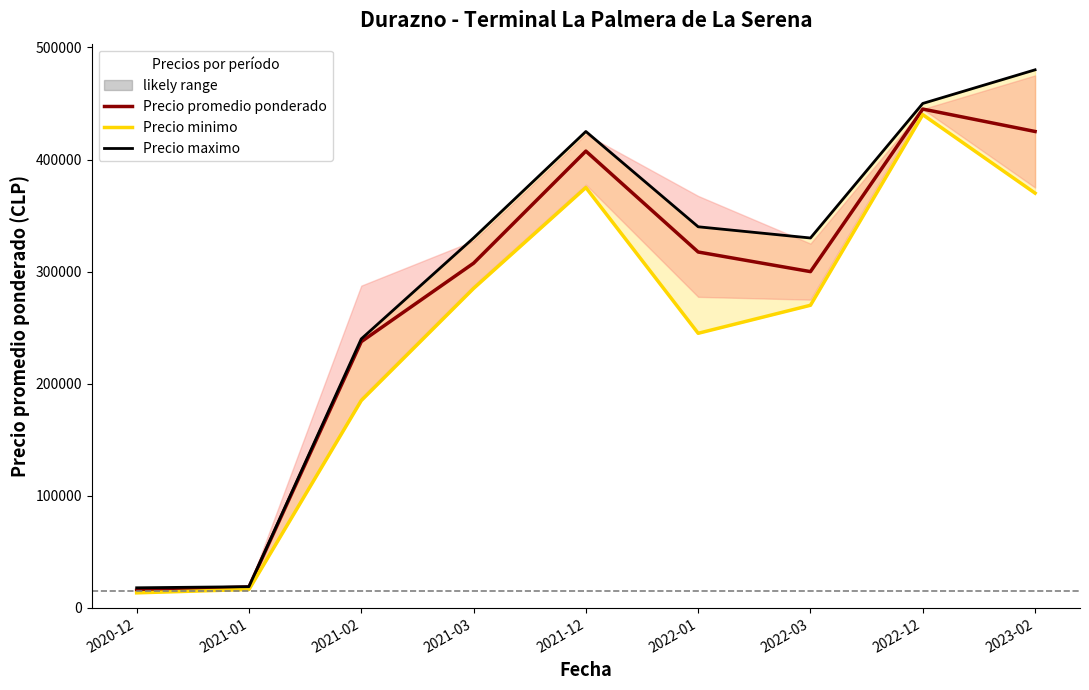

What is the difference between the highest and lowest values at 2021-01?

2500